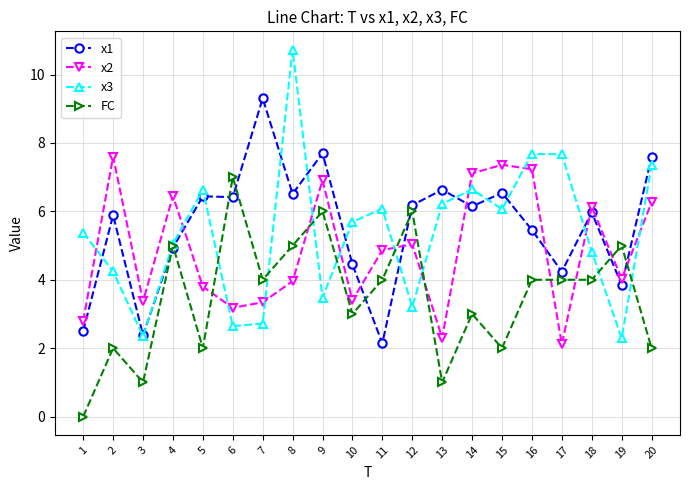

How many values in FC are above zero?

19